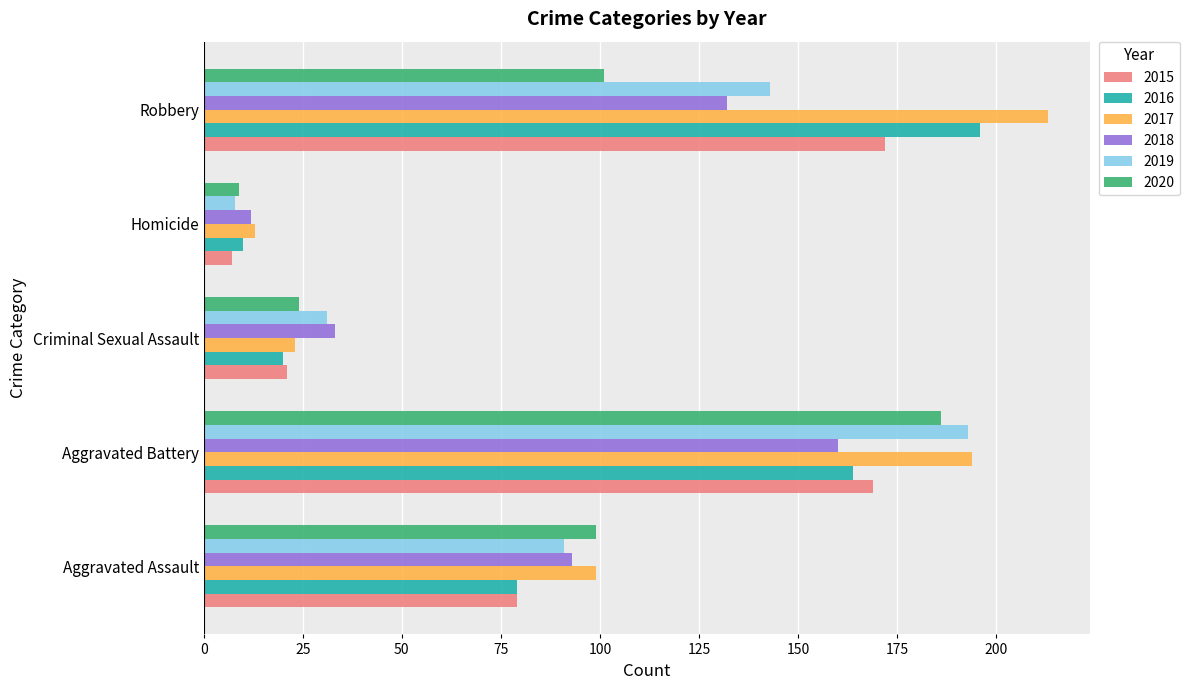

Which series has the largest range (max minus min)?

2017